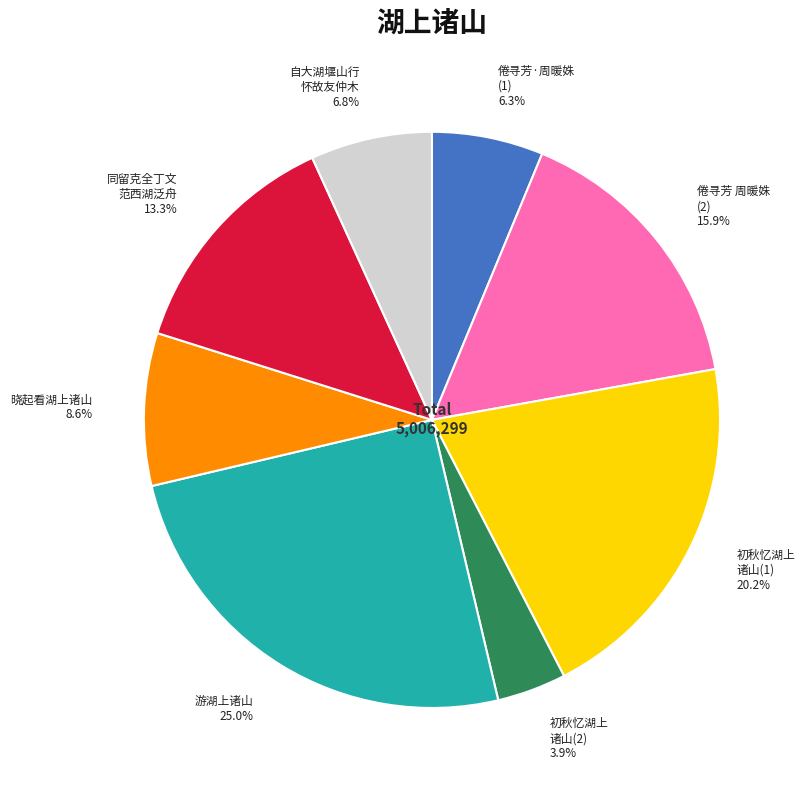

What is the ratio of the value at 初秋忆湖上 诸山(1) to the value at 倦寻芳 周暖姝 (2)?

1.3